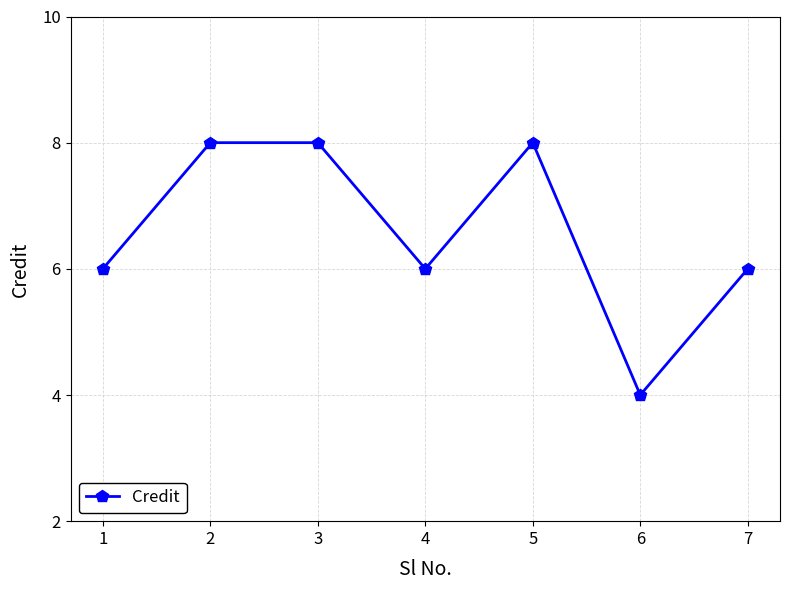

Is it true that the value at 3 is 4?

False